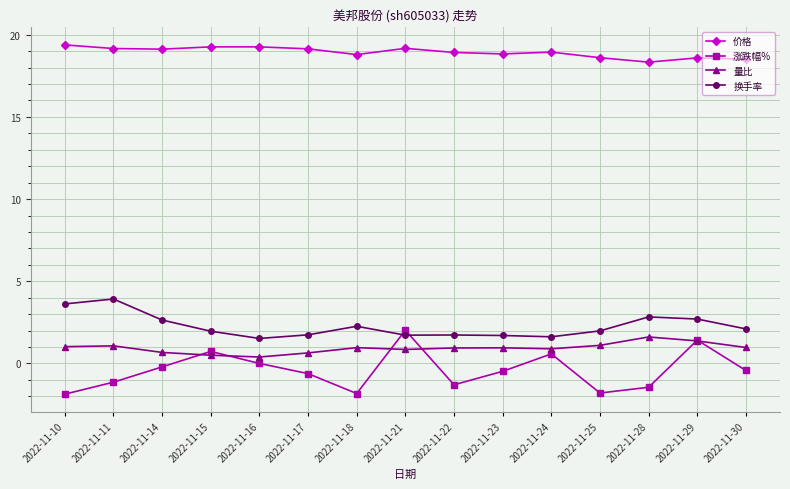

What is the total value across all series at 2022-11-15?

22.5